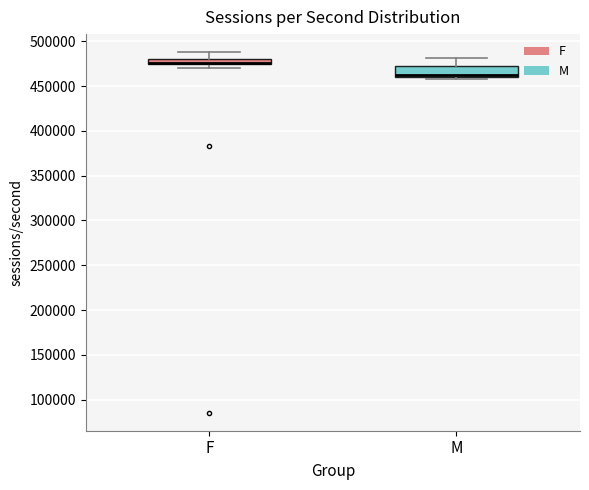

Comparing the boxes themselves (not the whiskers), which one is the tallest?

M